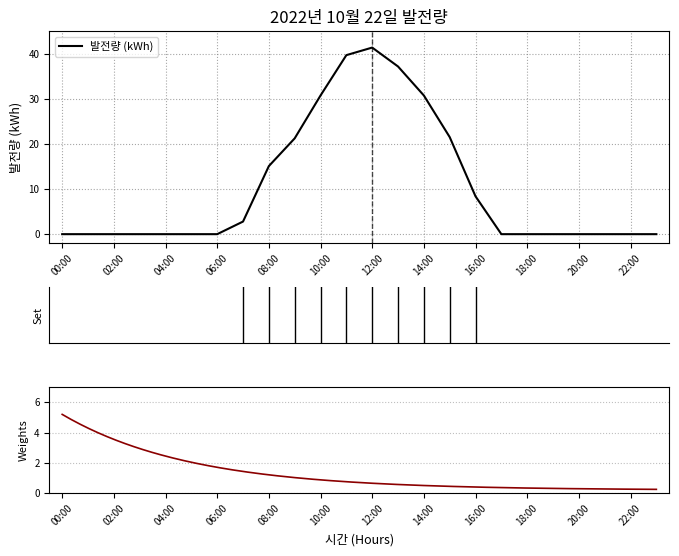

What is the label of the 1st point from the left?

00:00